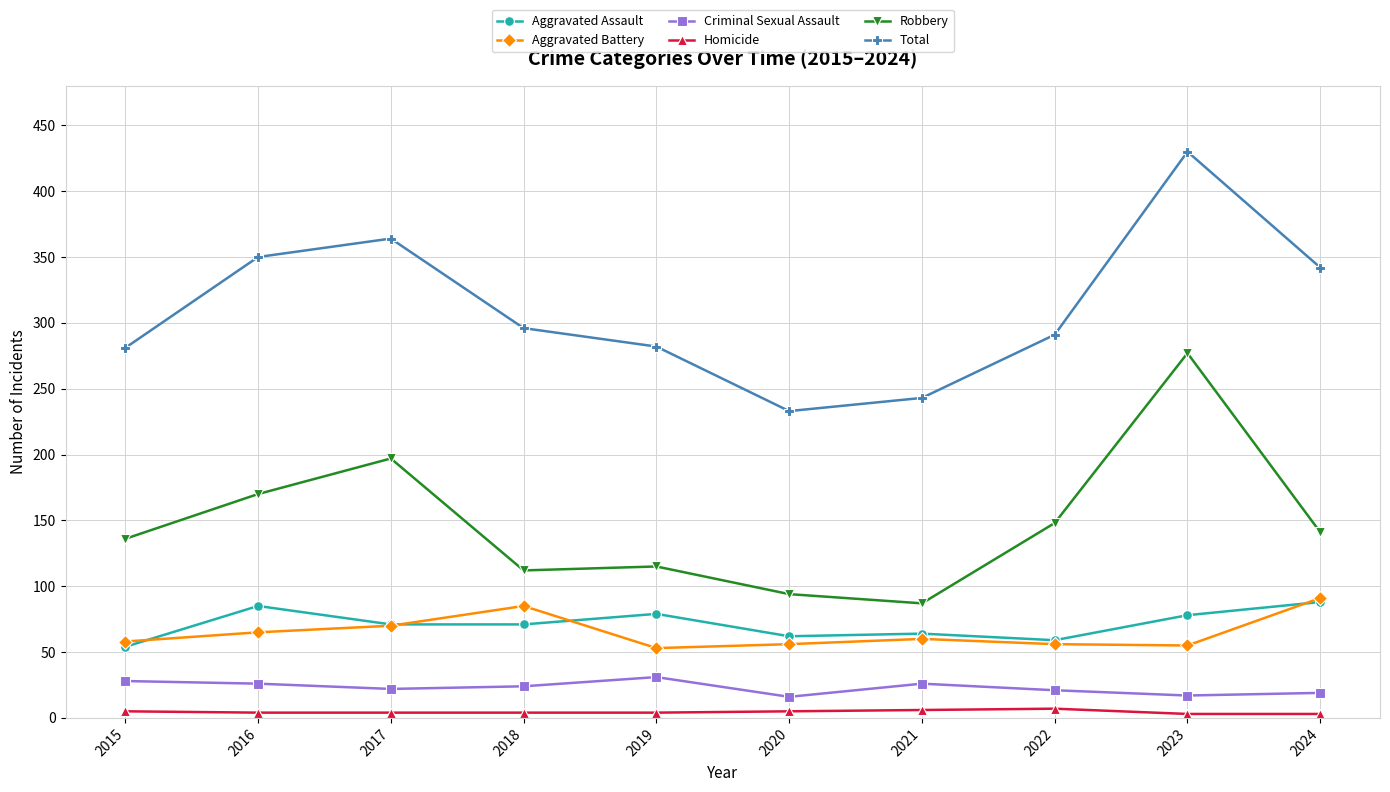

How many categories are shown in the chart?

10